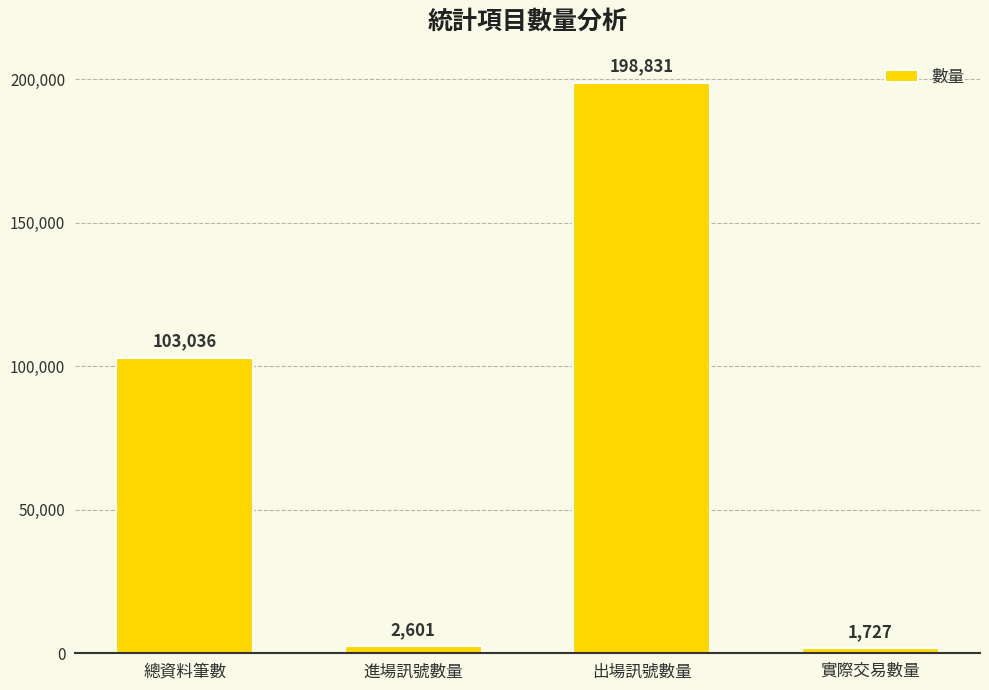

What is the average value?

76549